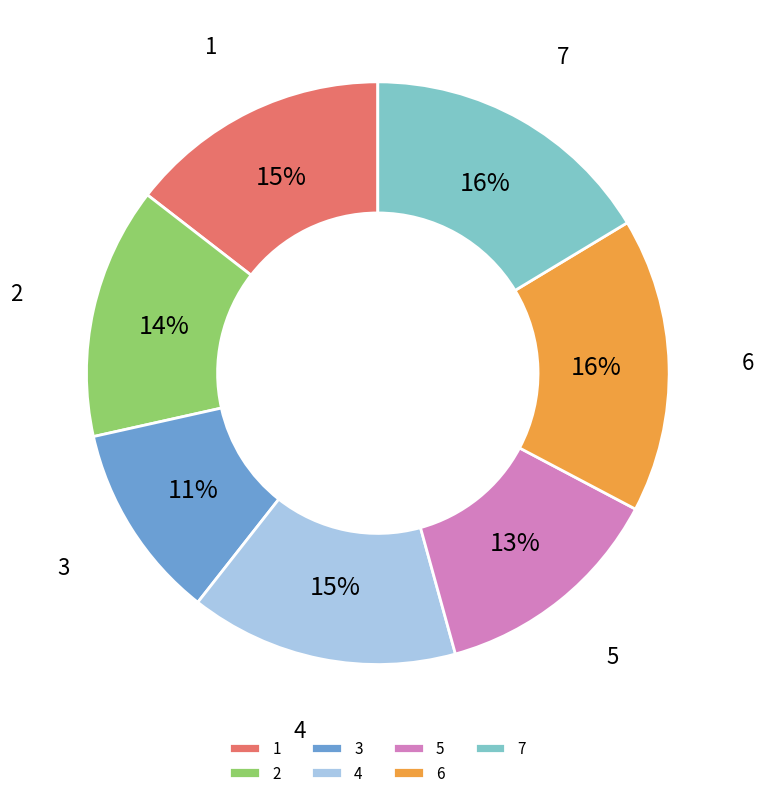

Which has a higher value, 5 or 6?

6